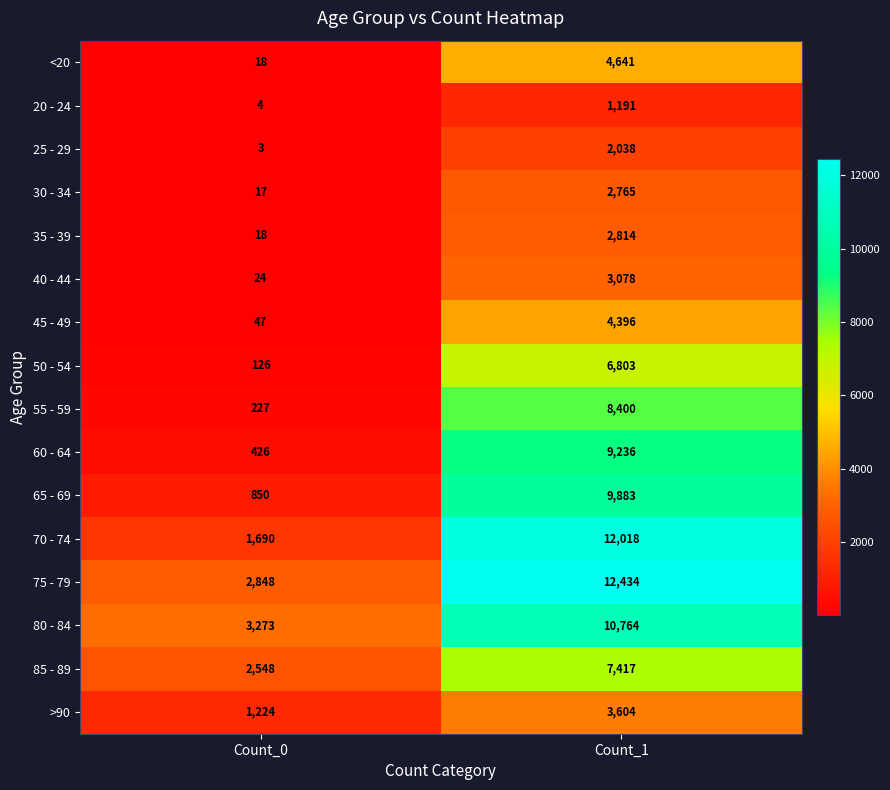

What is the difference between the maximum and minimum values in the 70 - 74 series?

10328